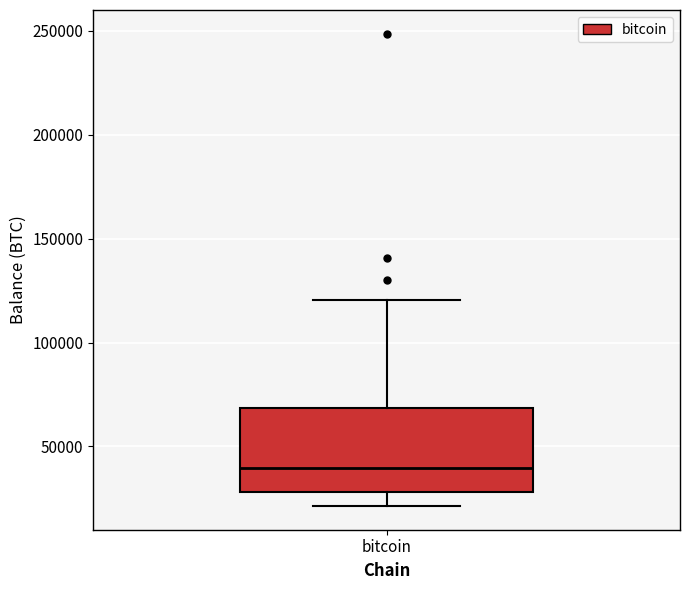

Transcribe this box plot: give where the median line is, the range the box spans, and where the two whiskers end, as read against the y-axis. The values are not printed on the chart, so give them approximately, as read against the axis.

median 40000, box 30000 to 70000, whiskers 20000 to 120000